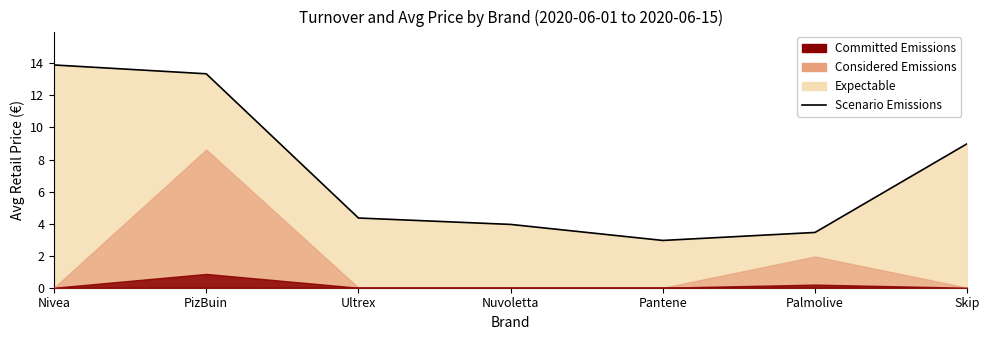

The value at Nivea is 13.9. True or false?

True